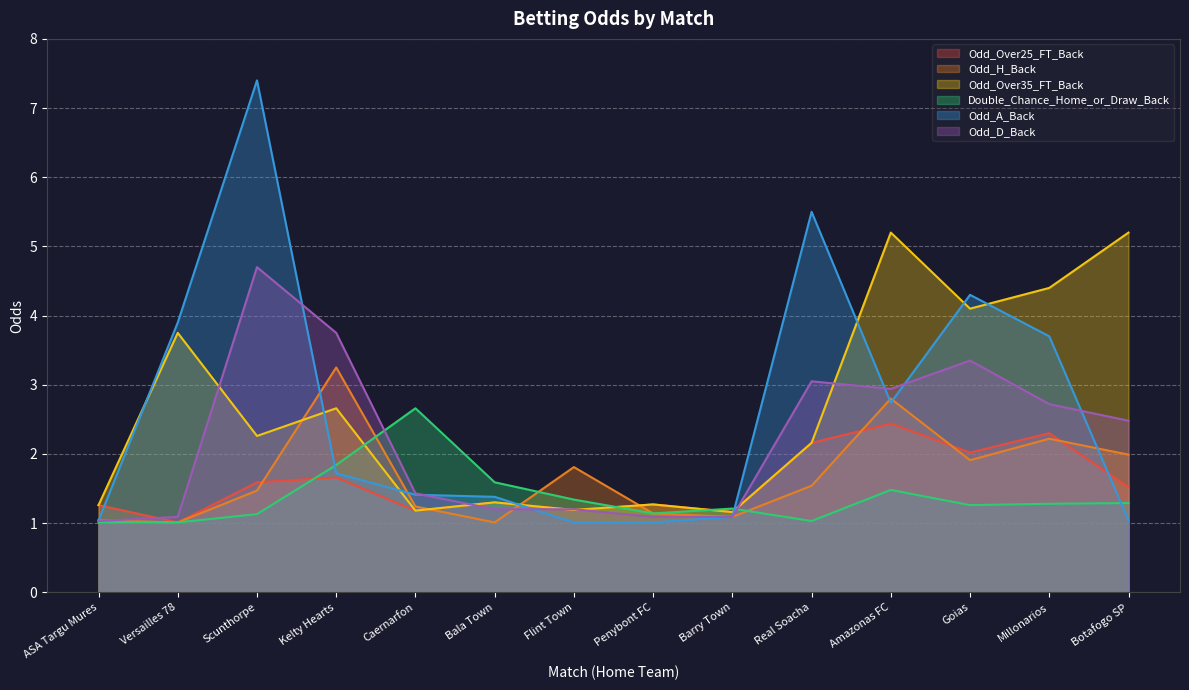

What are all the series names shown in the legend?

Odd_Over25_FT_Back, Odd_H_Back, Odd_Over35_FT_Back, Double_Chance_Home_or_Draw_Back, Odd_A_Back, Odd_D_Back